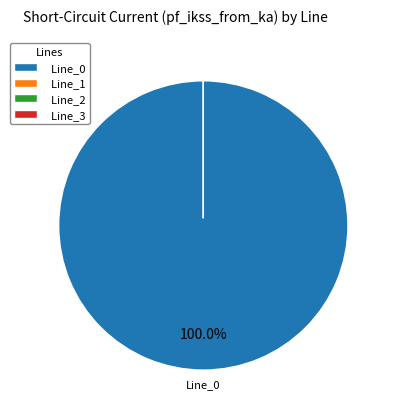

Which category has the smallest portion of the pie?

Line_1